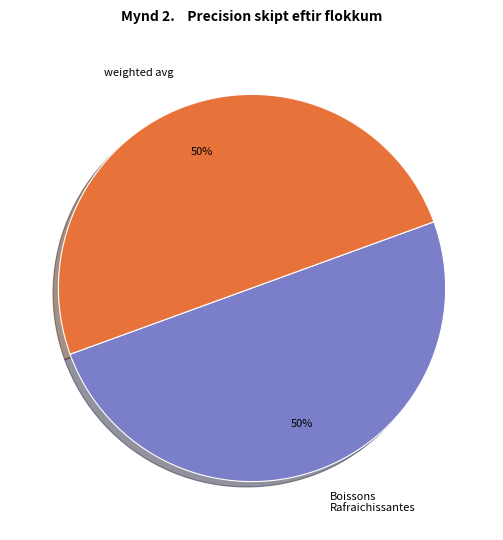

True or false: weighted avg accounts for 50% of the total.

True